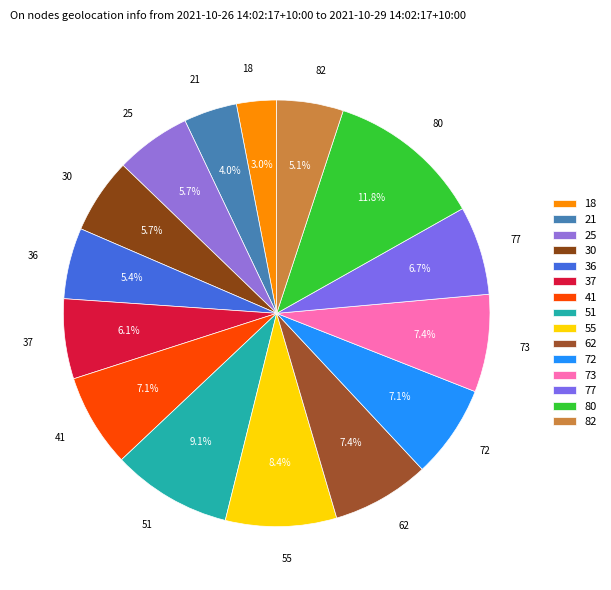

Approximately how many times larger is the value at 36 compared to 77?

0.8